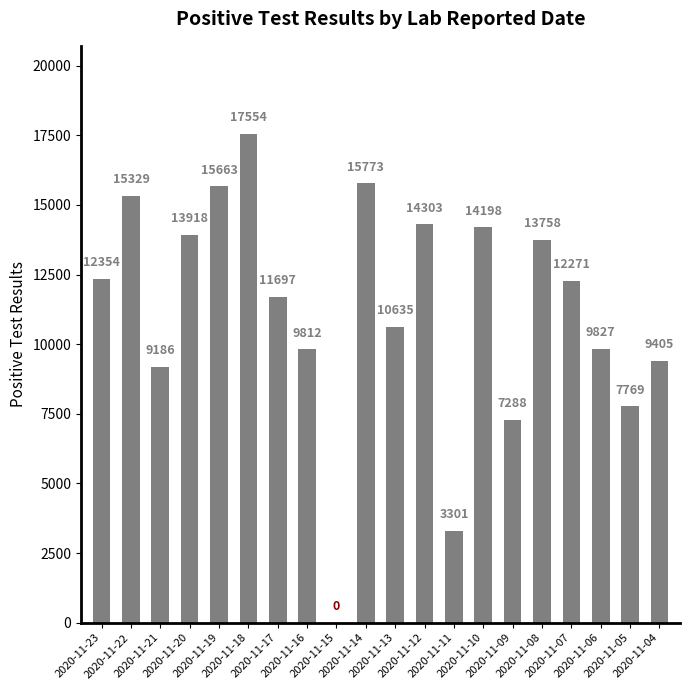

What is the approximate value at 2020-11-10, to the nearest 50?

14200